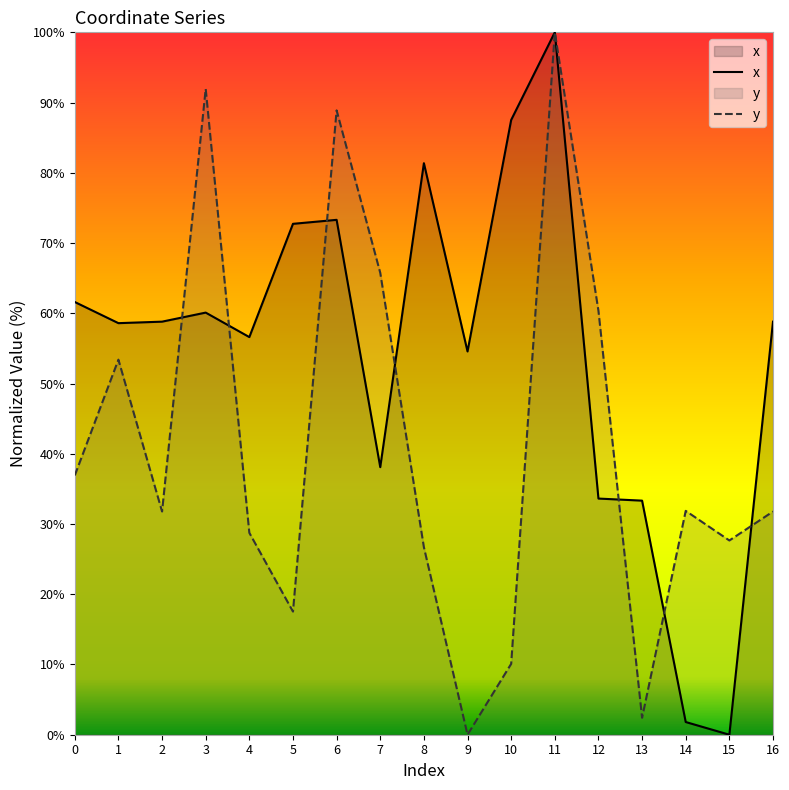

What is the difference between the maximum and second lowest values in the y series?

97.6